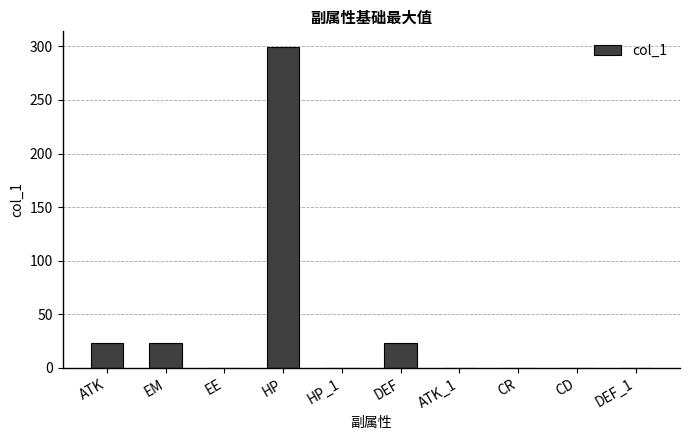

How many series are shown in this chart?

1